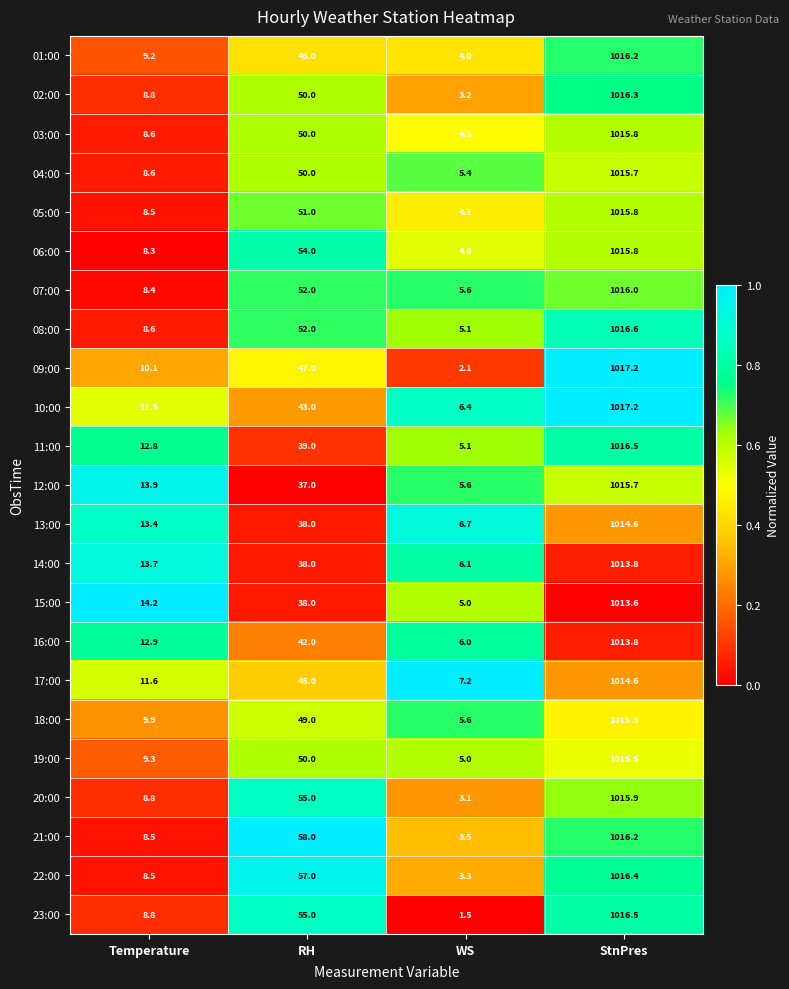

Which series has the largest total across all categories?

21:00